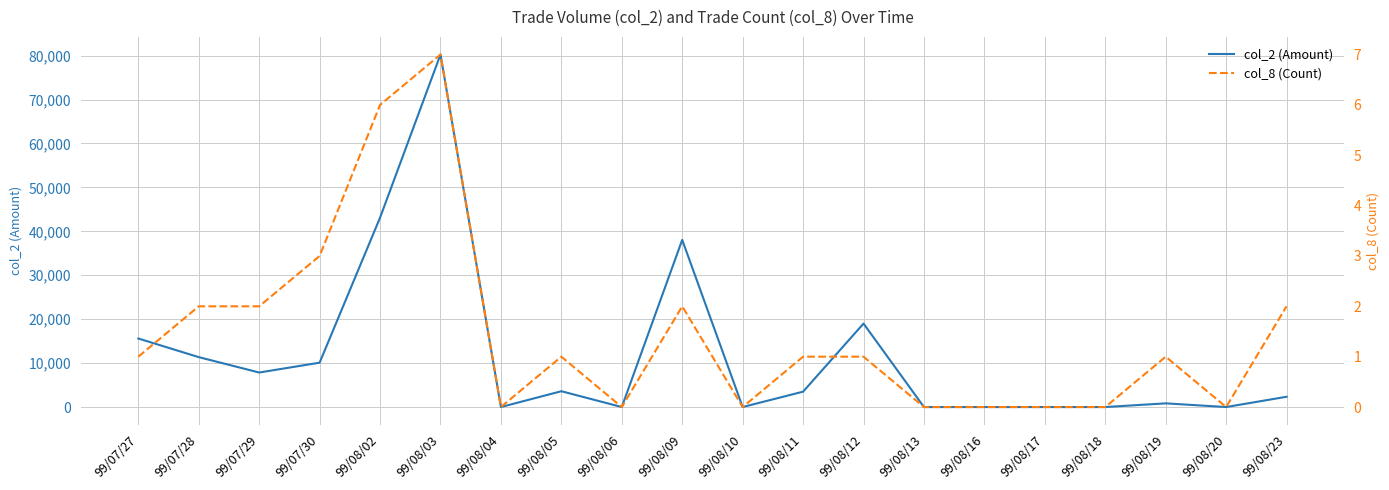

Is the value of col_8 (Count) at 99/08/04 greater than the value of col_2 (Amount) at 99/07/27?

No